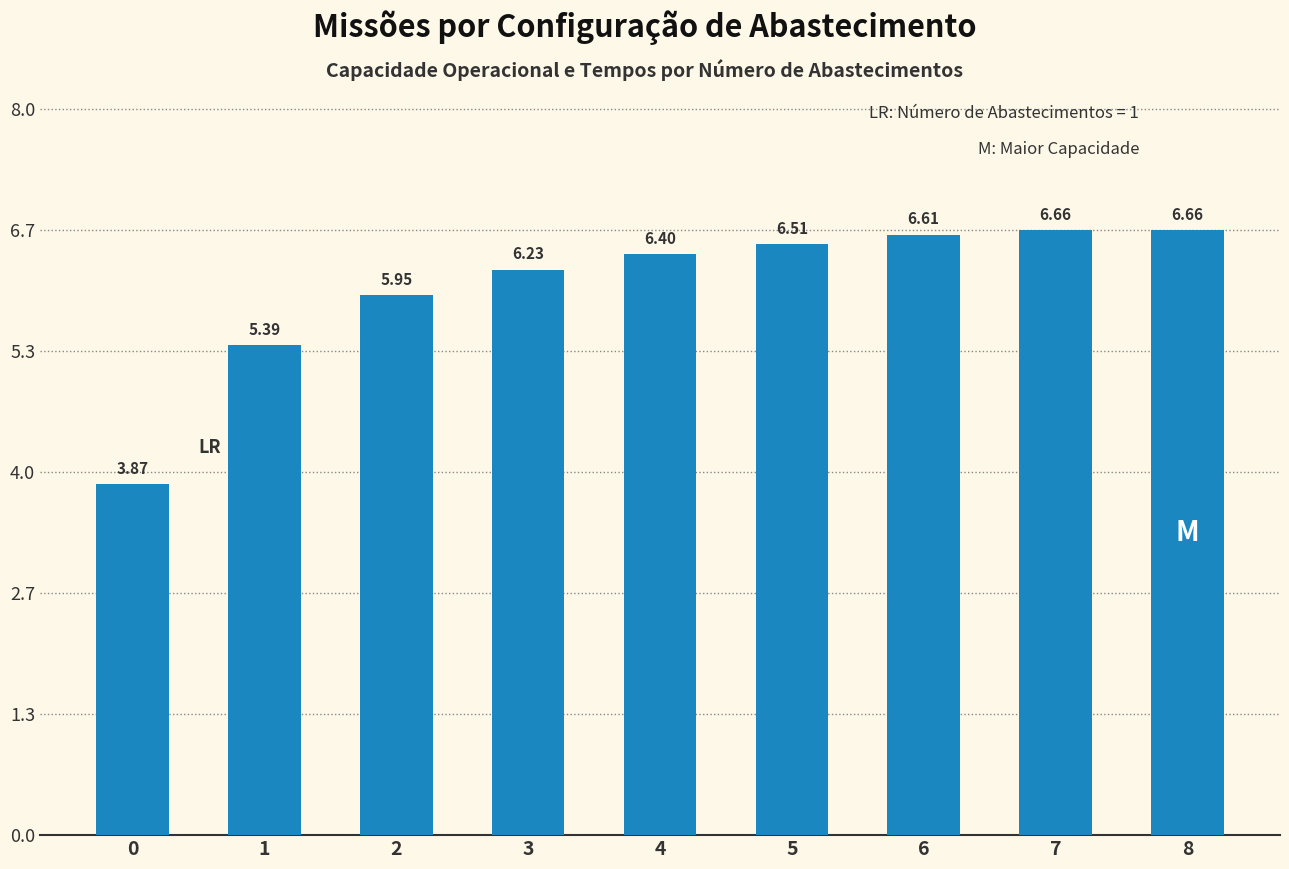

Where is the data nearest to the value 5?

1